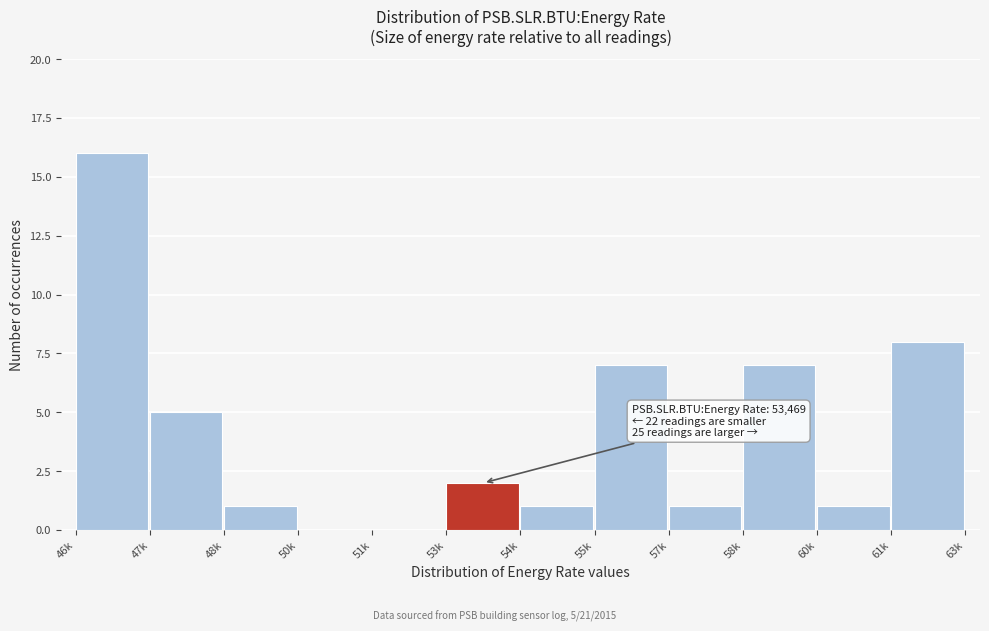

Reading right to left, what are all the values shown in this chart?

61k=8	60k=1	58k=7	57k=1	55k=7	54k=1	53k=2	51k=0	50k=0	48k=1	47k=5	46k=16